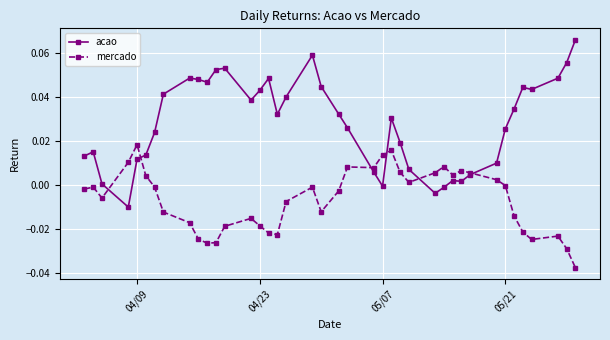

List the series in order of their overall mean, lowest first.

mercado, acao